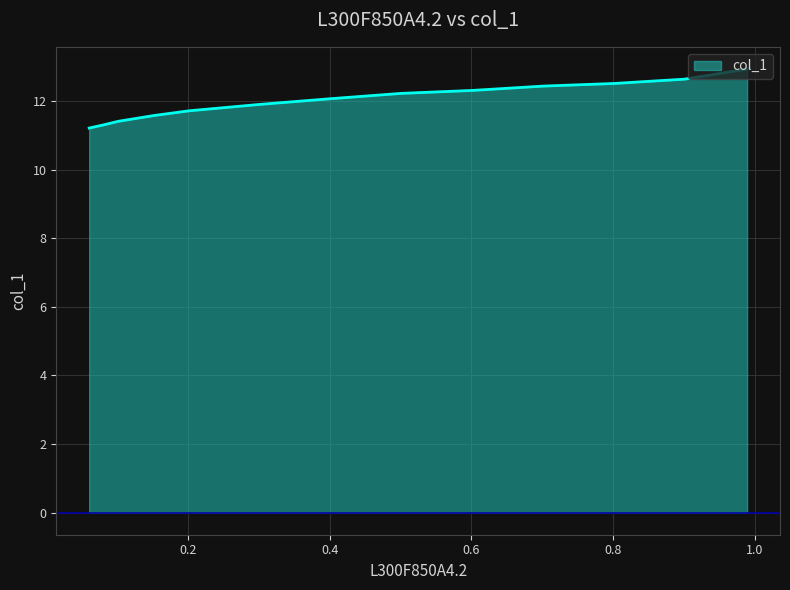

What value does the data have at 0.3007?

11.9